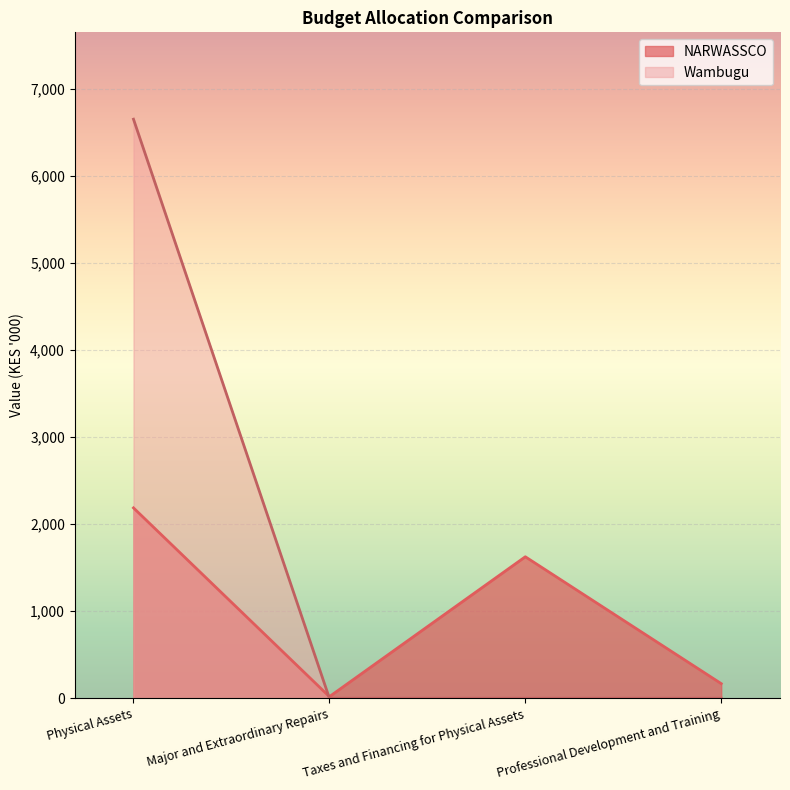

What is the value of the NARWASSCO point at the 1st from the left?

2187.7